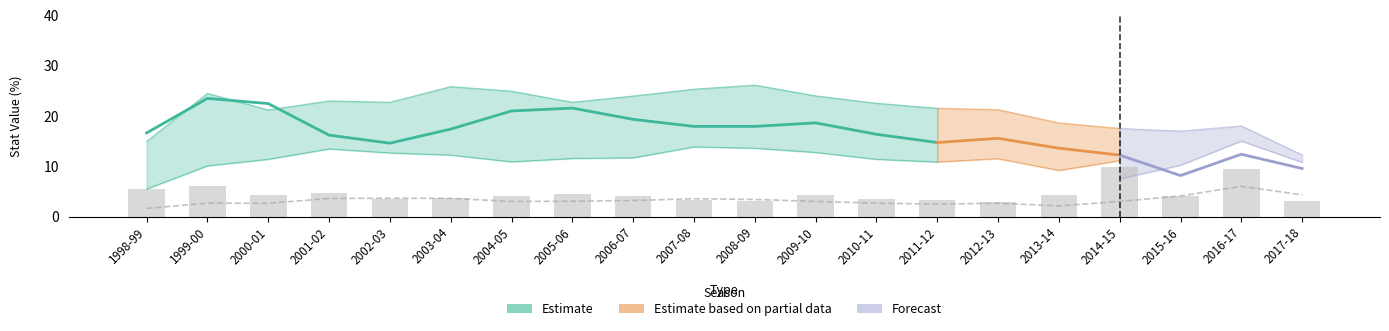

What is the spread (max minus min) of values at 2000-01?

20.8